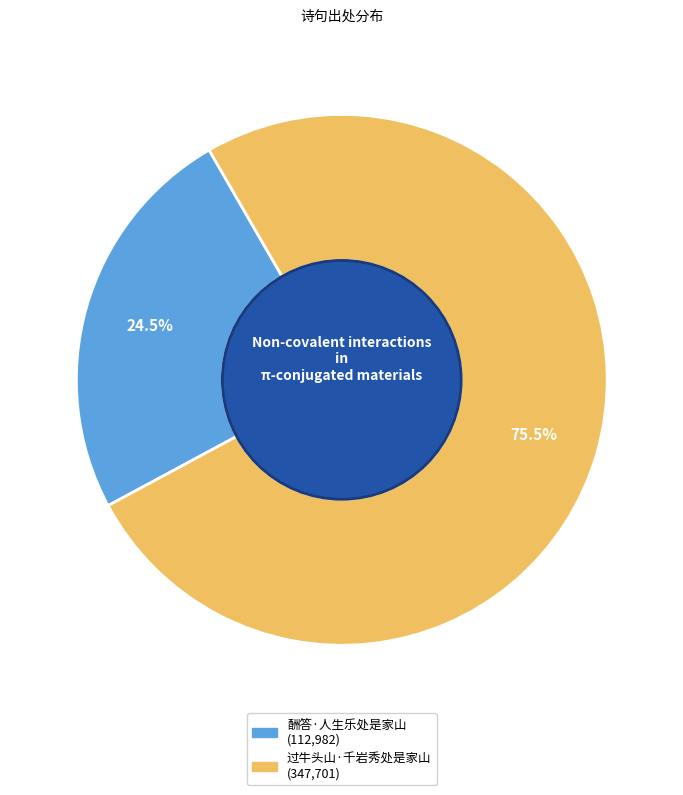

To the nearest percent, what is the difference between the 过牛头山·千岩秀处是家山 and 酬答·人生乐处是家山 slice percentages?

51%